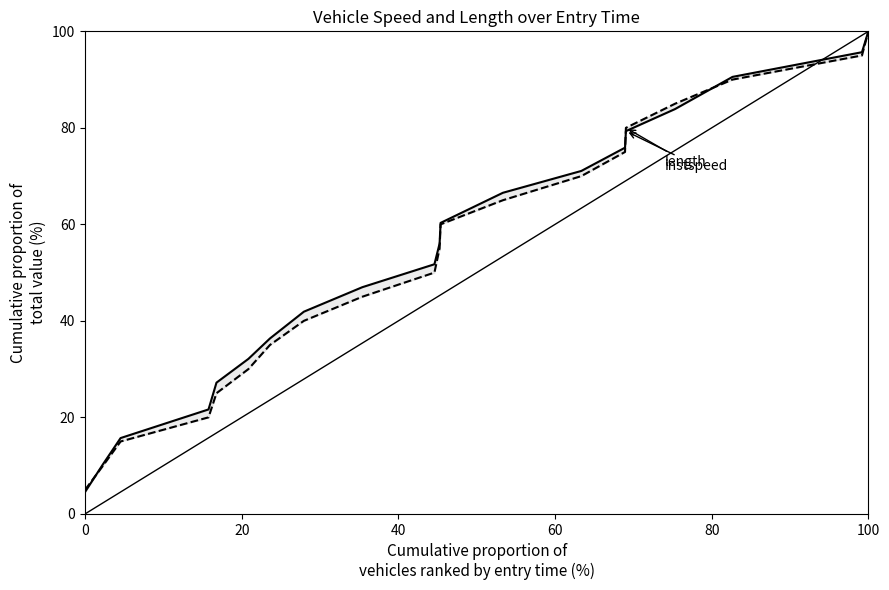

The instspeed series shows 158.1 at 17. True or false?

False